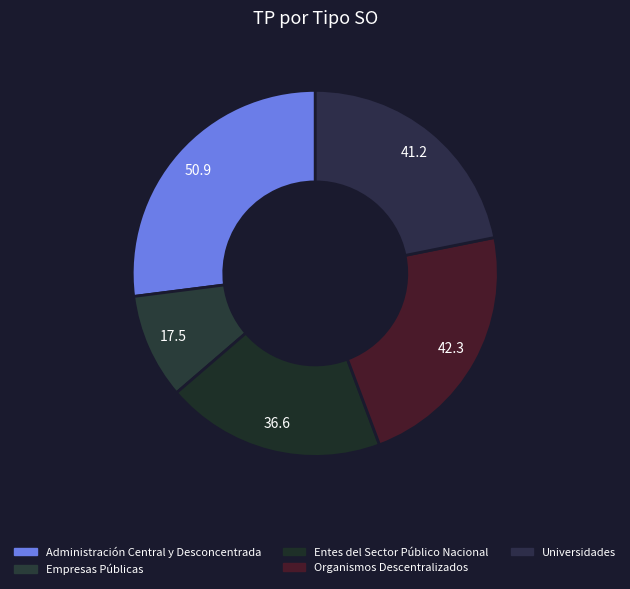

Is it true that Entes del Sector Público Nacional is 25% of the pie?

False